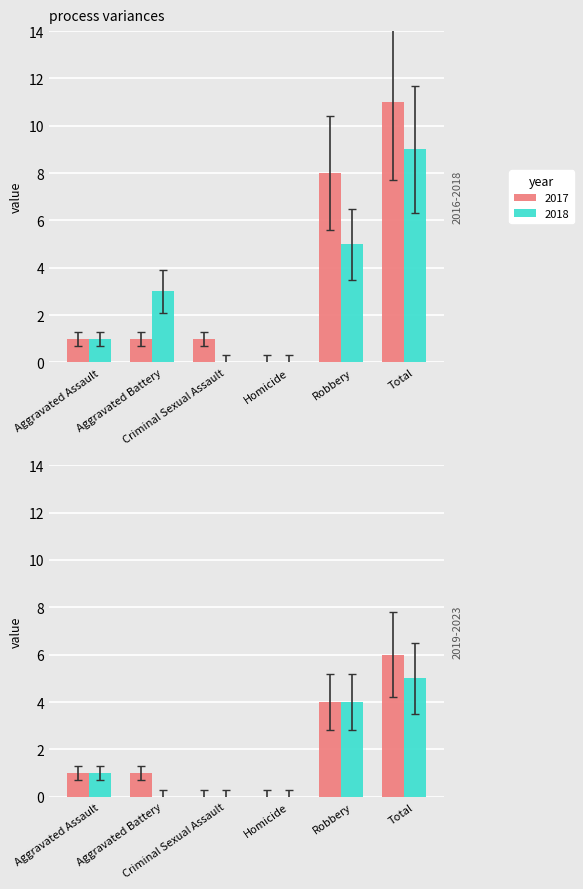

List the labels in order of 2017 value, smallest first.

Homicide, Aggravated Assault, Aggravated Battery, Criminal Sexual Assault, Robbery, Total